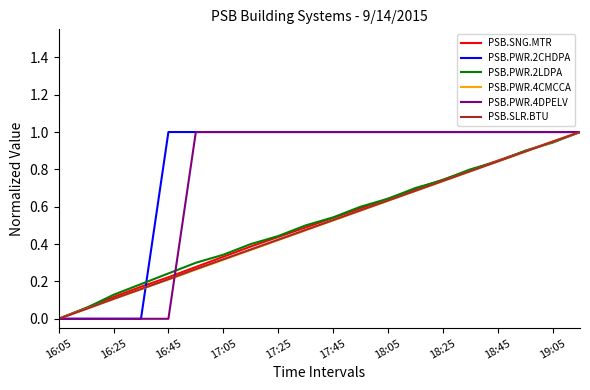

What is the highest value of the PSB.PWR.4CMCCA series?

1.0